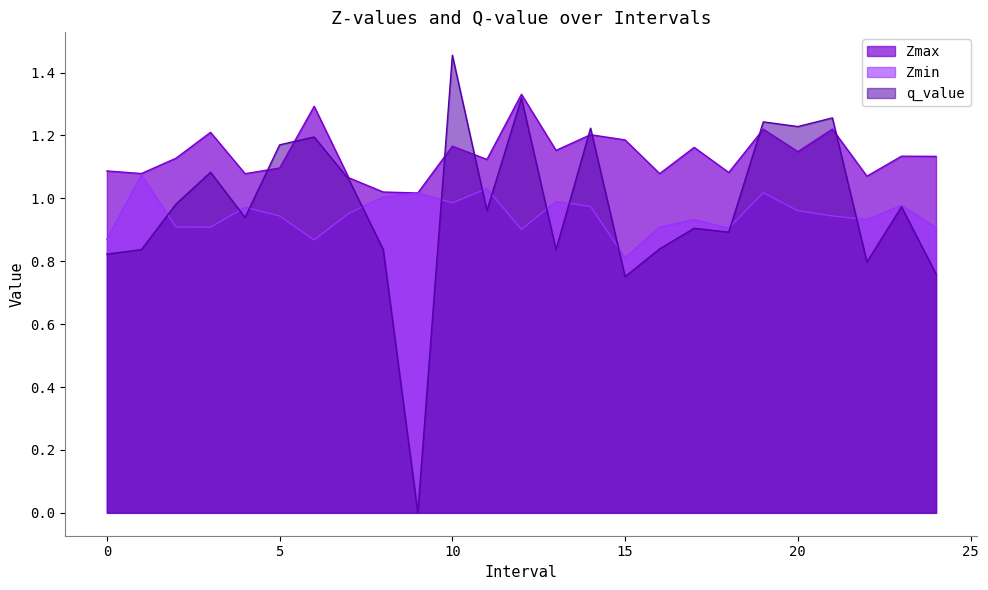

What is the average value of the q_value series?

1.0